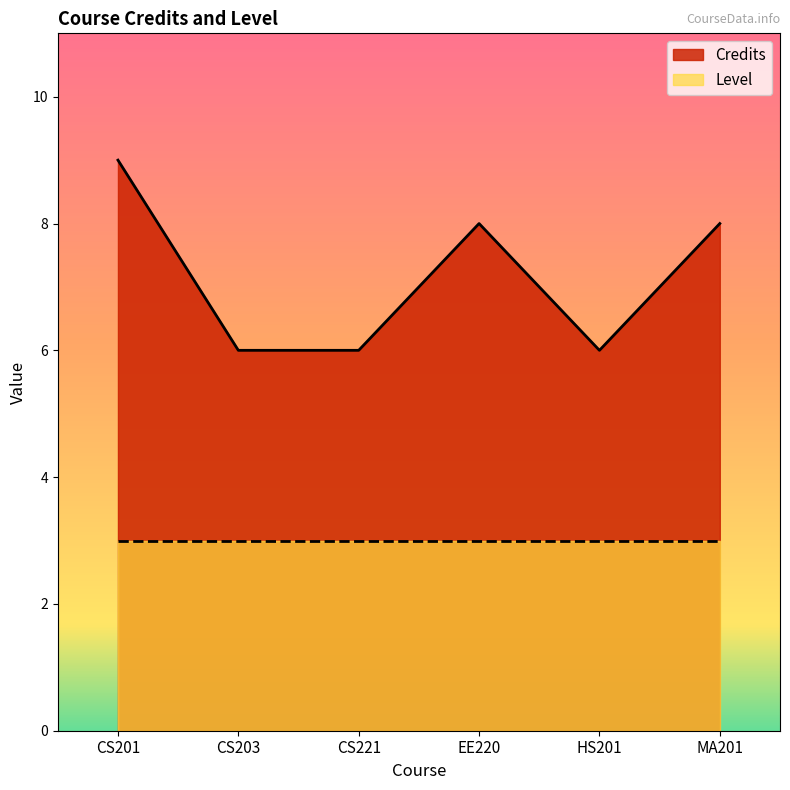

Read the value at CS201.

9